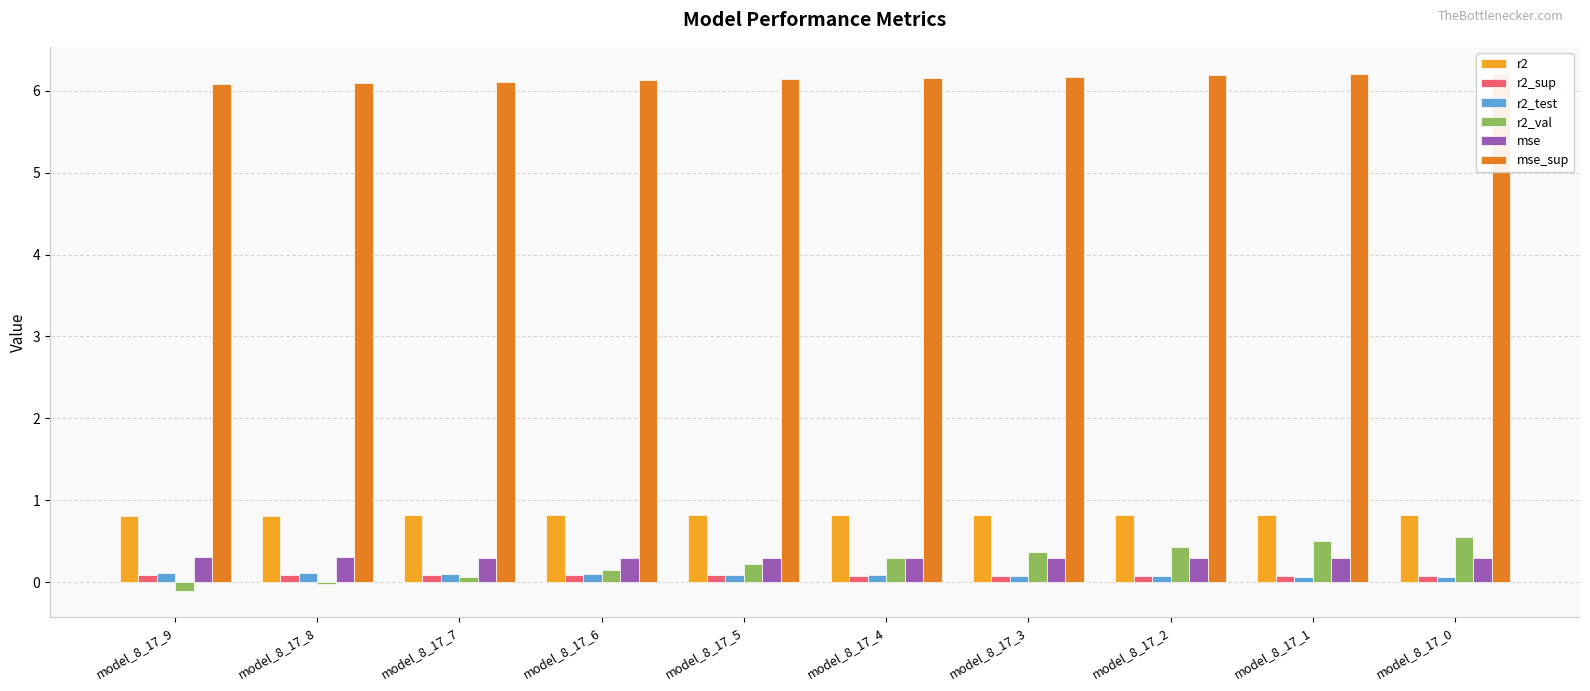

At which category is the sum across all series the highest?

model_8_17_0